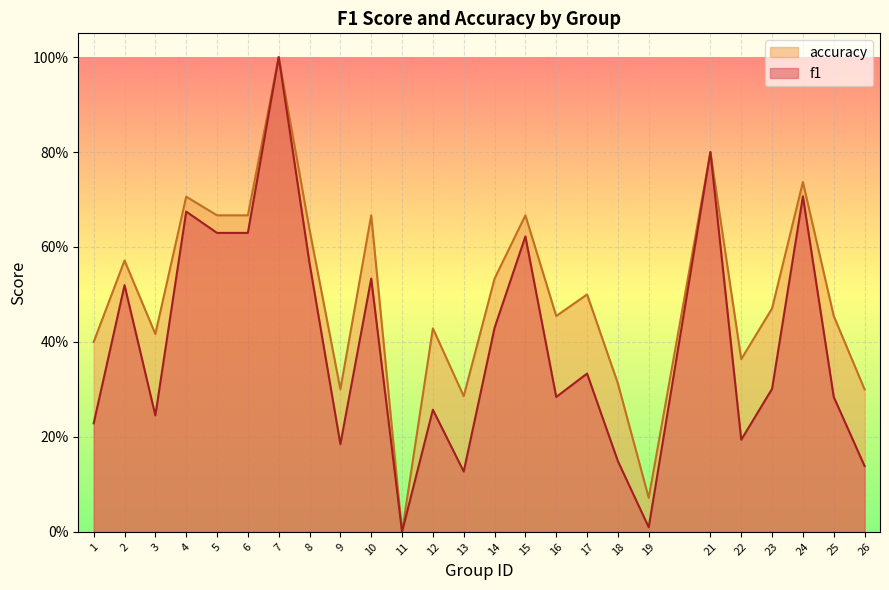

What is the sum of all accuracy values?

12.4